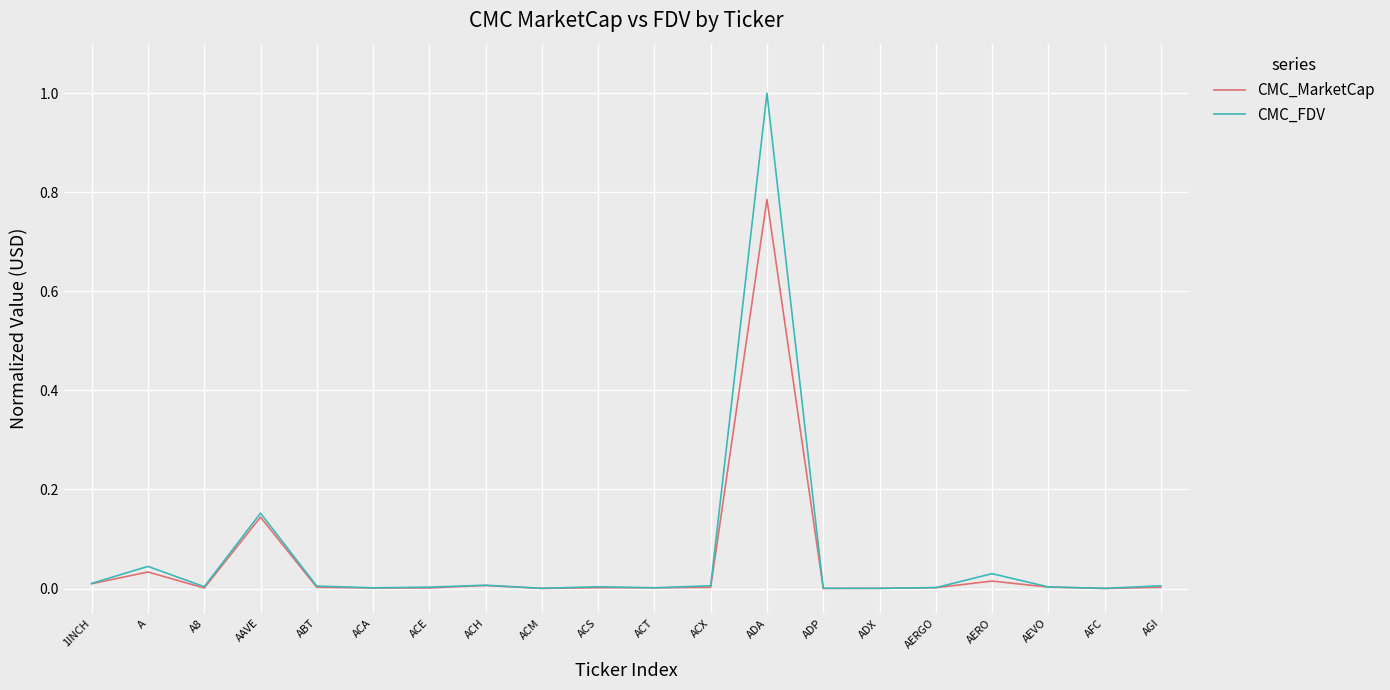

What position from the left is AAVE?

4